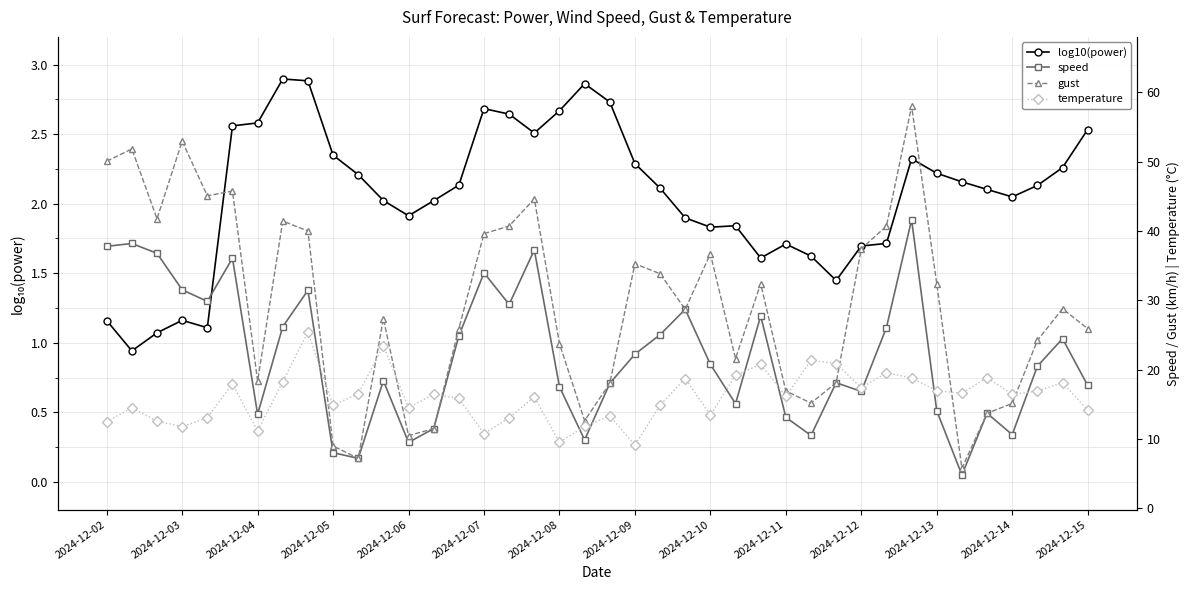

True or false: log10(power) and gust intersect in this chart.

False